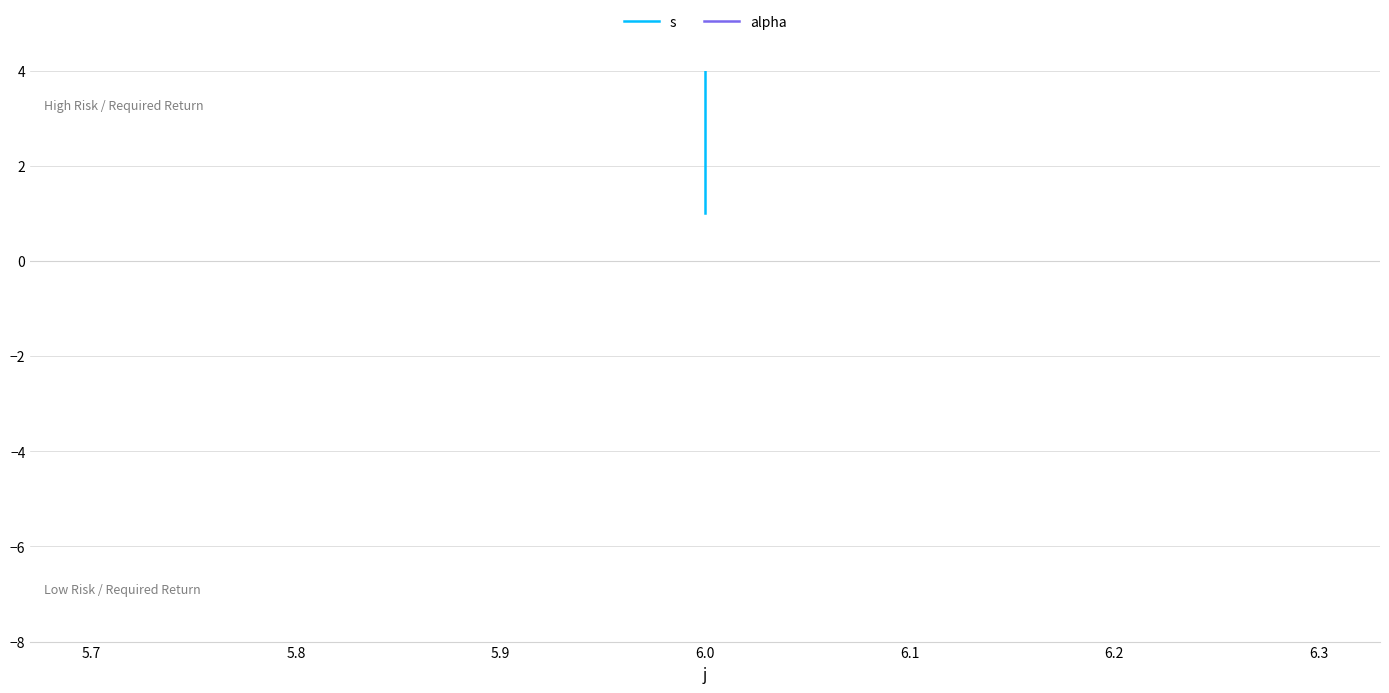

What is the value of the alpha point at the 1st from the left?

1